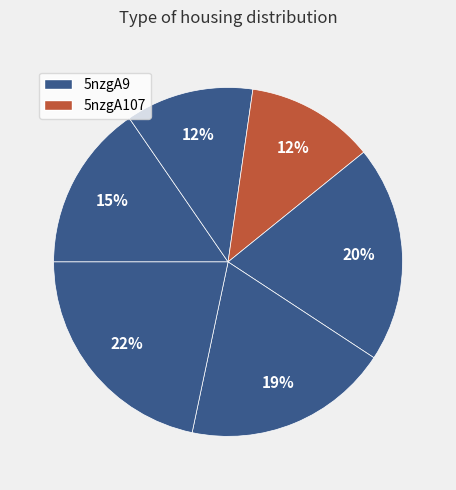

Count the number of slices in the pie.

6